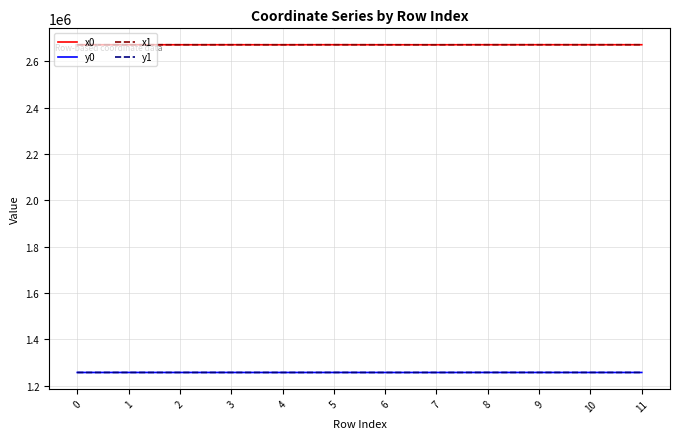

What is the total value across all series at 9?

7858217.6